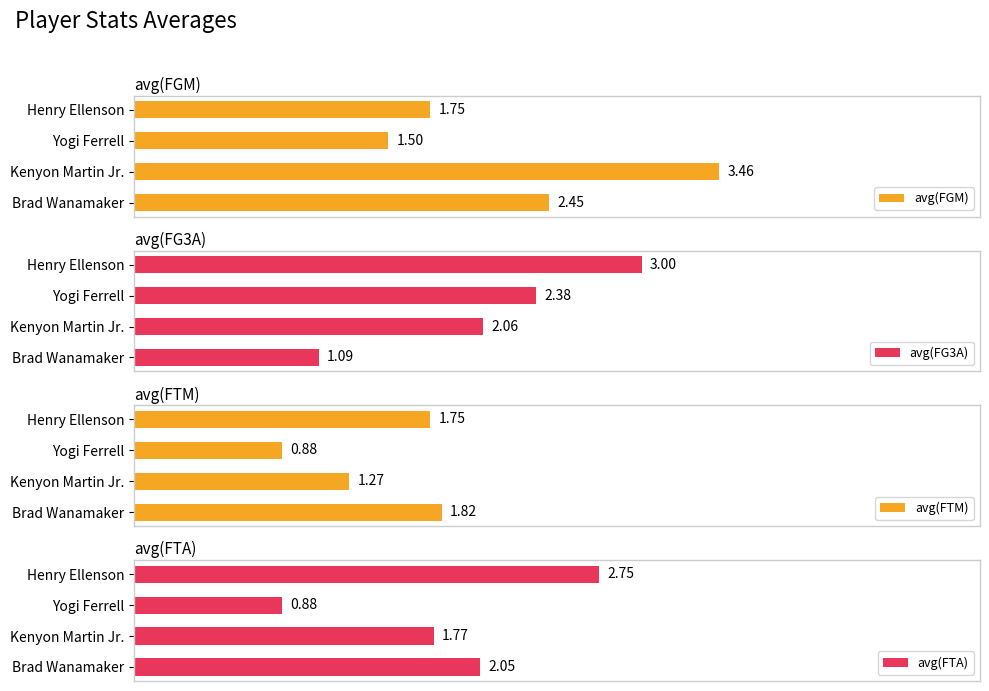

Where is avg(FGM) nearest to the value 2?

Henry Ellenson